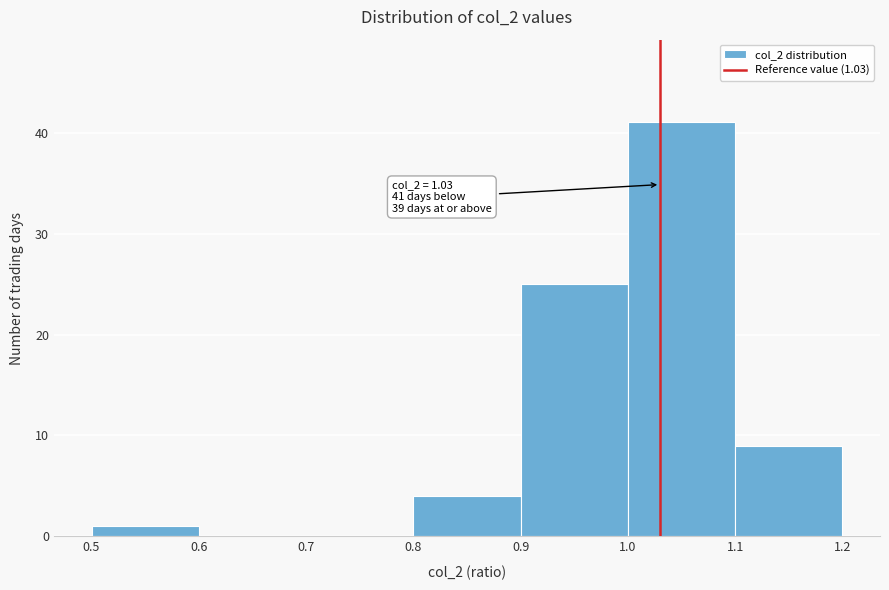

Over which range of the x-axis is the bar tallest?

1.0 to 1.1